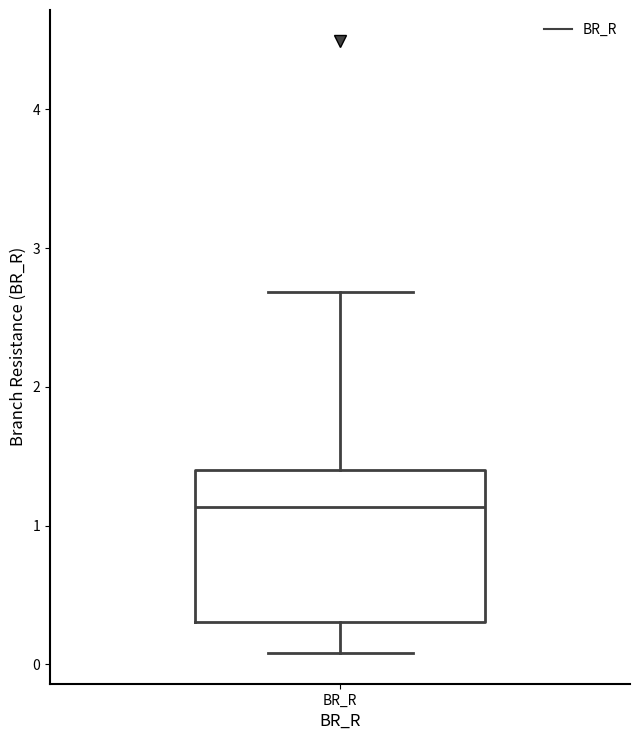

Where is the lower edge of the box for BR_R on the y-axis? The values are not printed on the chart, so give them approximately, as read against the axis.

0.3